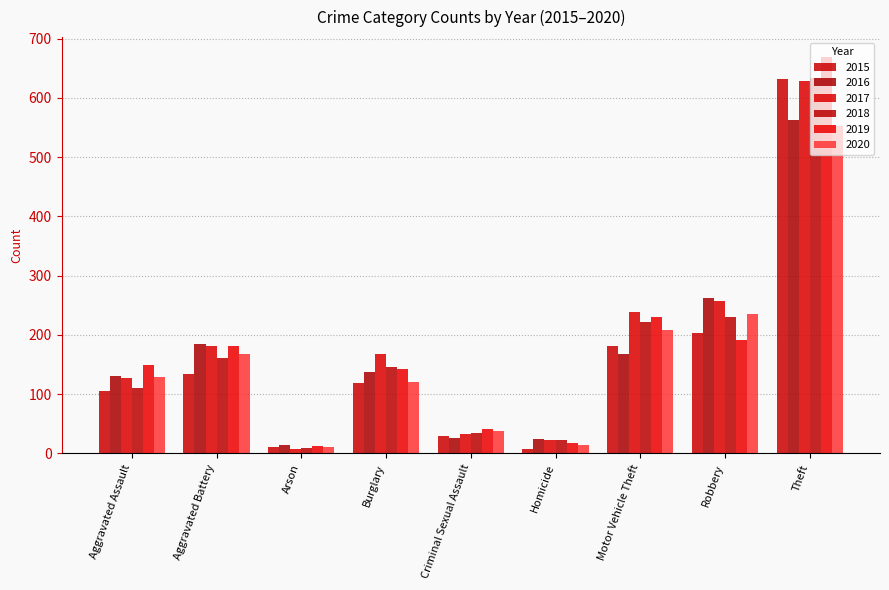

What are all the series names shown in the legend?

2015, 2016, 2017, 2018, 2019, 2020